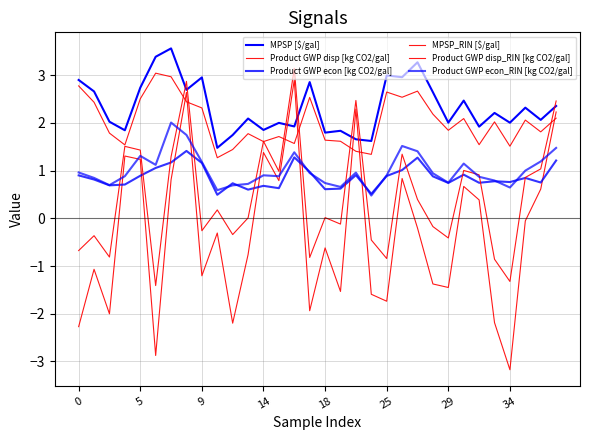

Which series has the largest range (max minus min)?

Product GWP disp [kg CO2/gal]